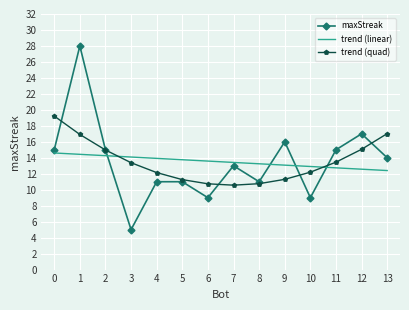

How many times do trend (linear) and maxStreak cross each other?

4